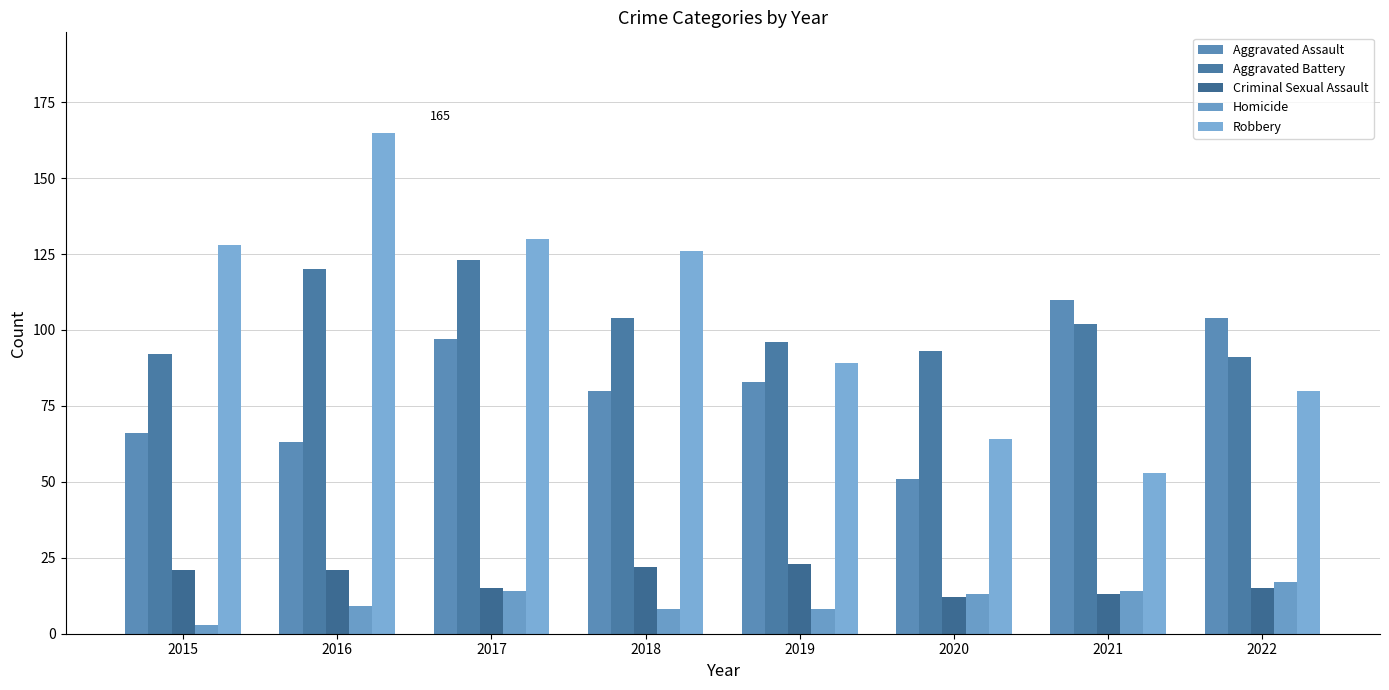

What is the total value across all series at 2016?

378